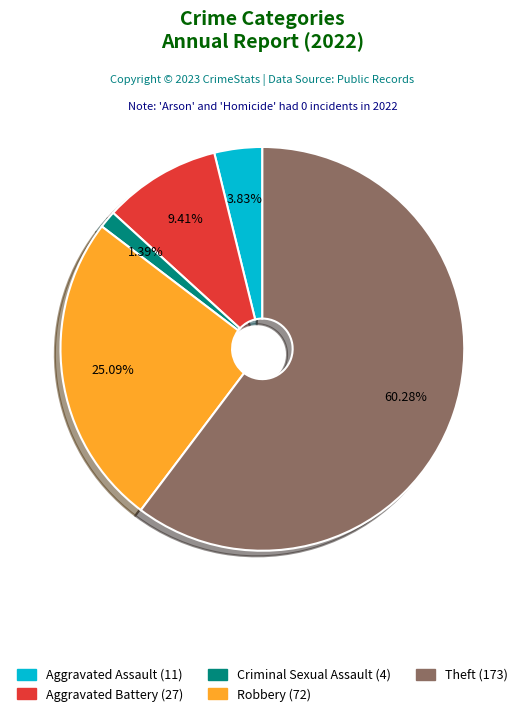

Is there a majority slice in this chart?

Yes